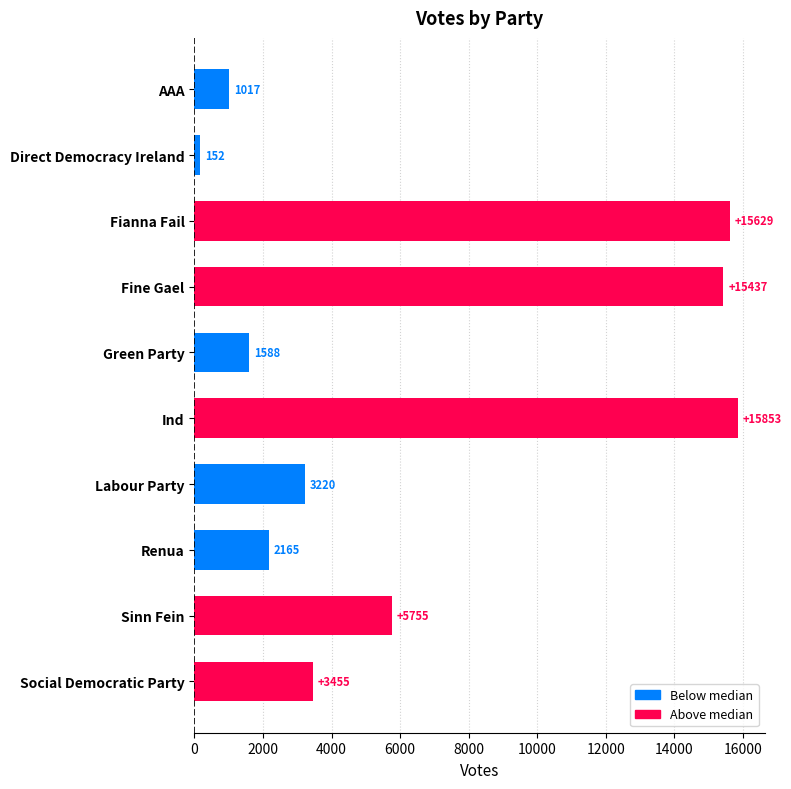

Where is the data nearest to the value 8002?

Sinn Fein